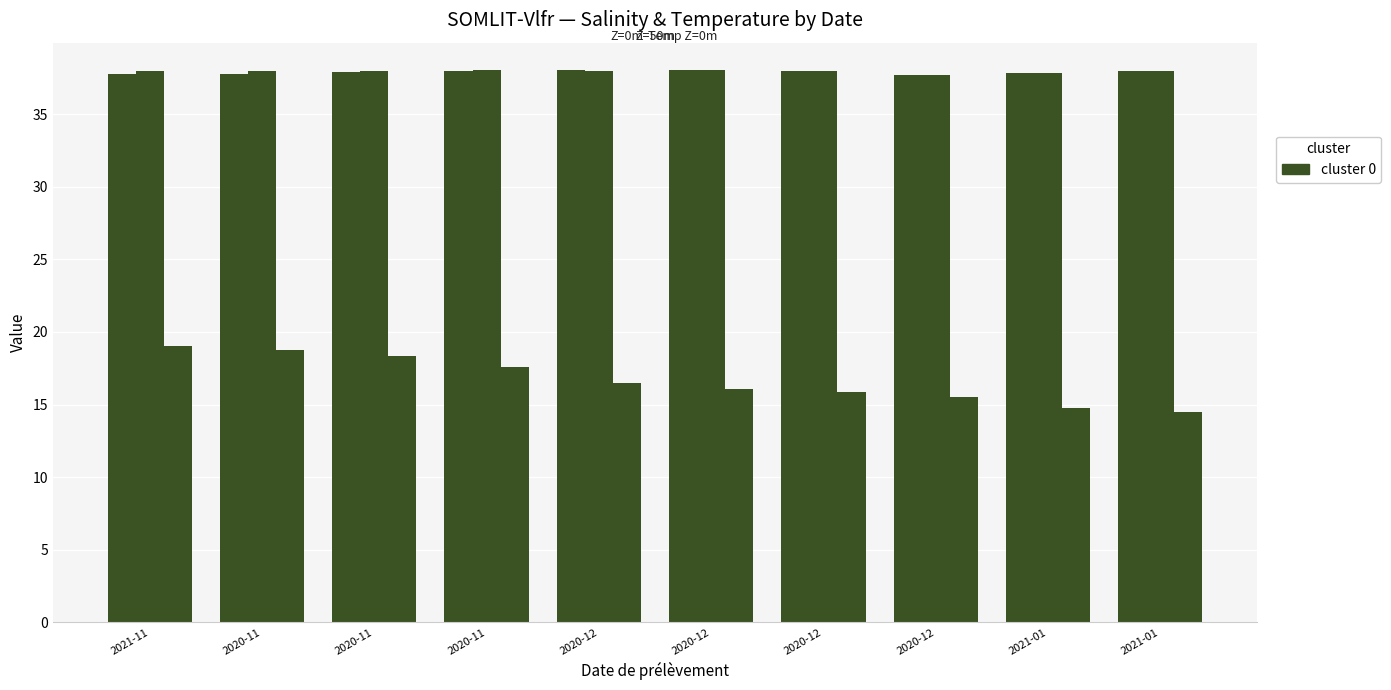

Count the number of categories in the chart.

10